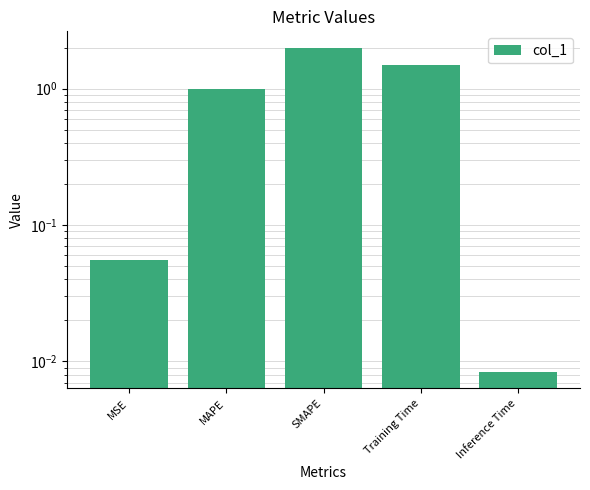

Reading left to right, list all the values displayed in this chart.

MSE=0.1	MAPE=1.0	SMAPE=2.0	Training Time=1.5	Inference Time=0.0